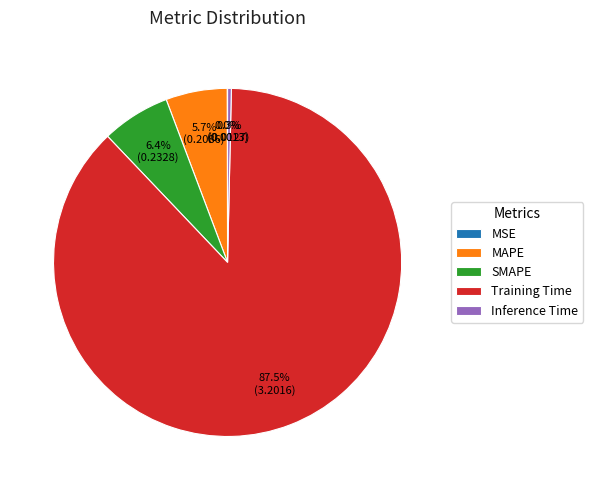

Which slice represents more than half of the pie?

Training Time